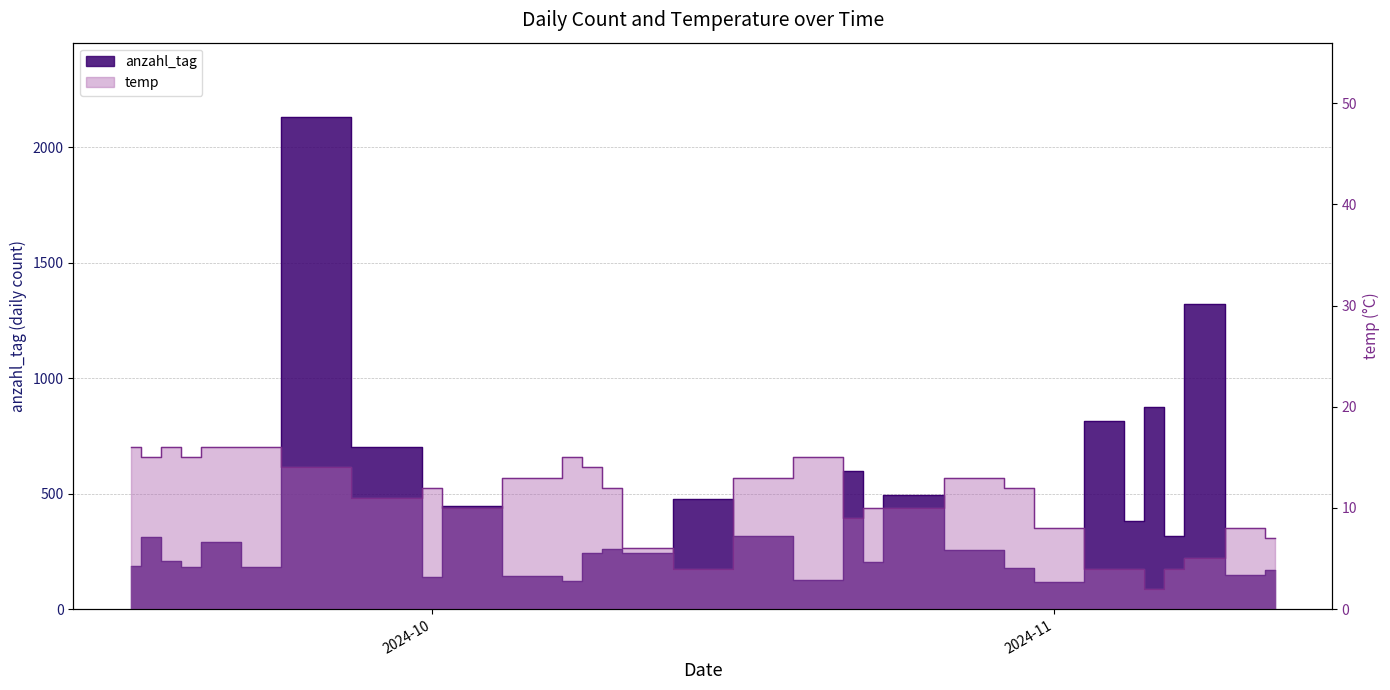

What are all the series names shown in the legend?

anzahl_tag, temp